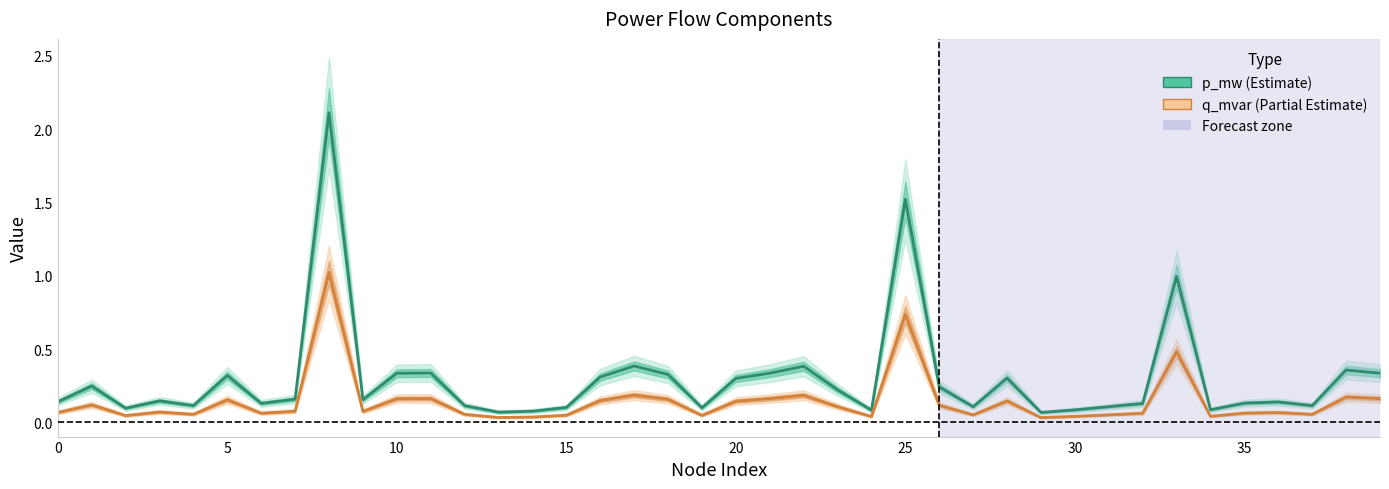

True or false: q_mvar and p_mw cross at least once.

False